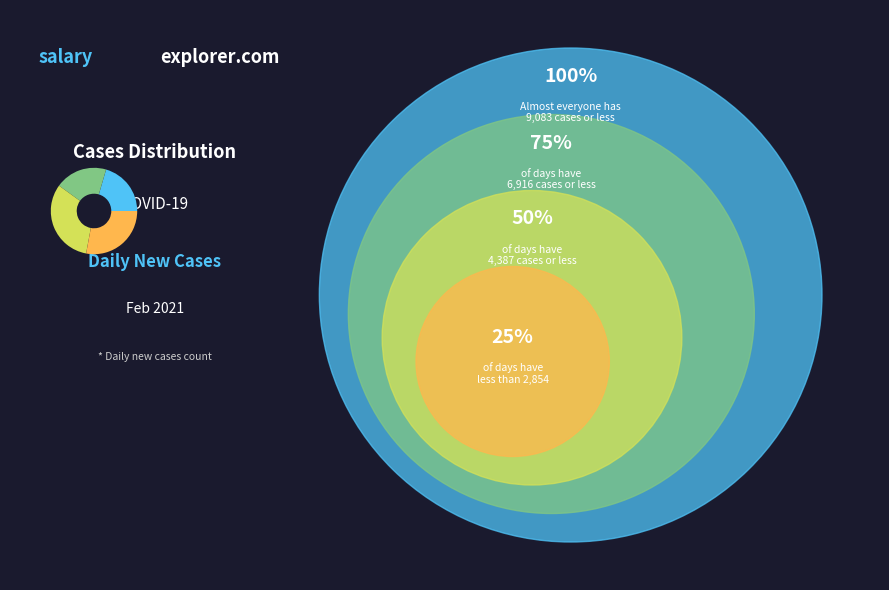

Is there a majority slice in this chart?

No